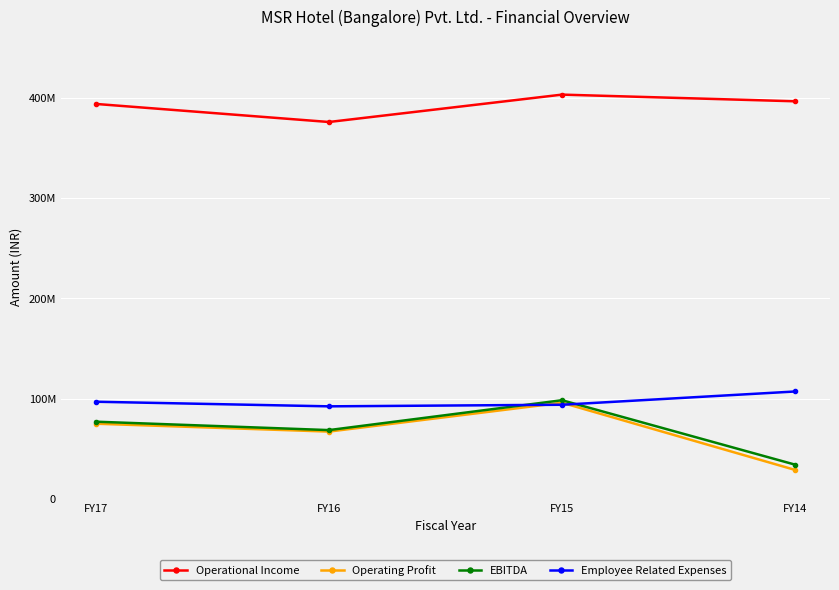

What is the greatest value displayed?

402920143